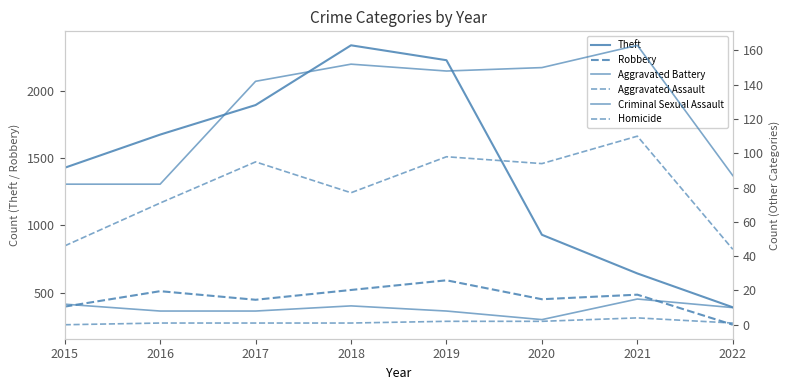

How many lines are shown in the chart?

6